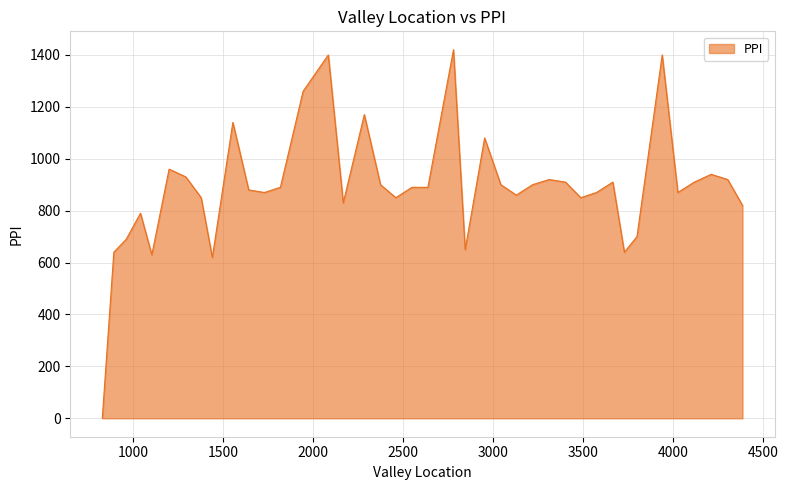

What is the maximum value shown in the chart?

1420